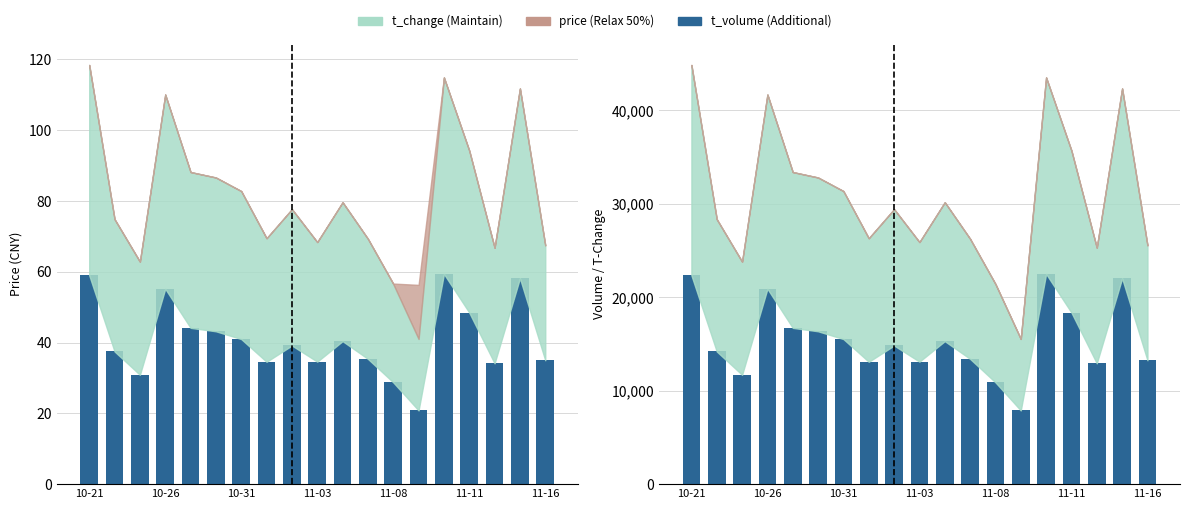

How many data points are less than 14842?

9